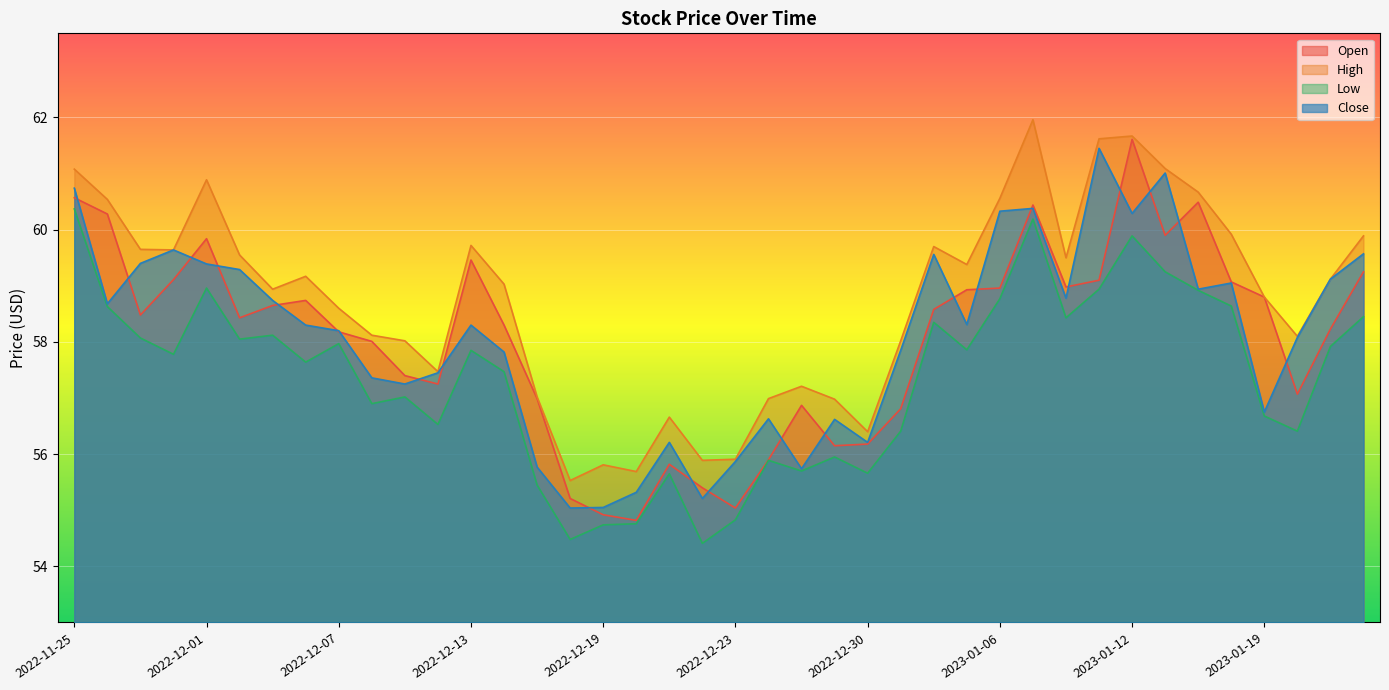

Between 2023-01-23 and 2023-01-04, which is larger?

2023-01-04